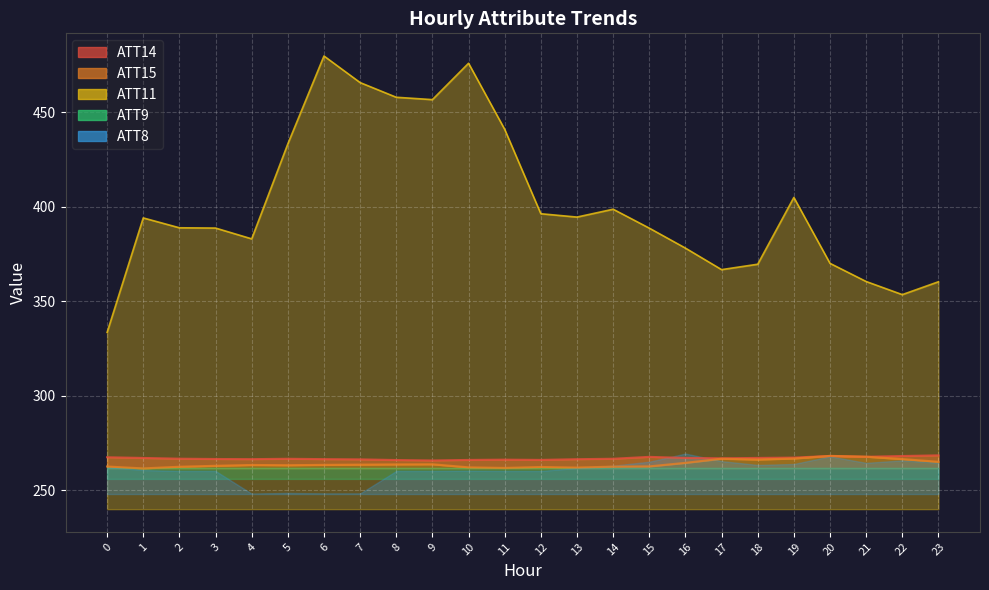

What value does the ATT14 series have at 9?

265.8